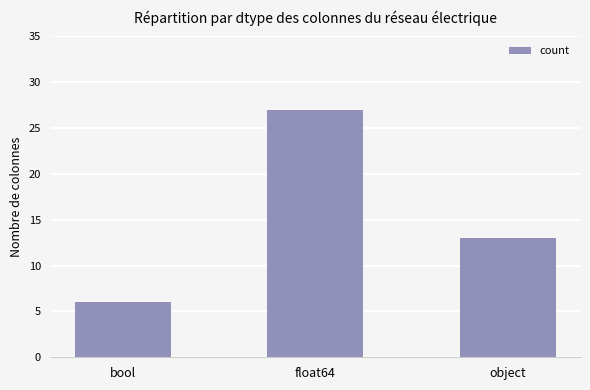

Does the chart contain stacked bars?

No